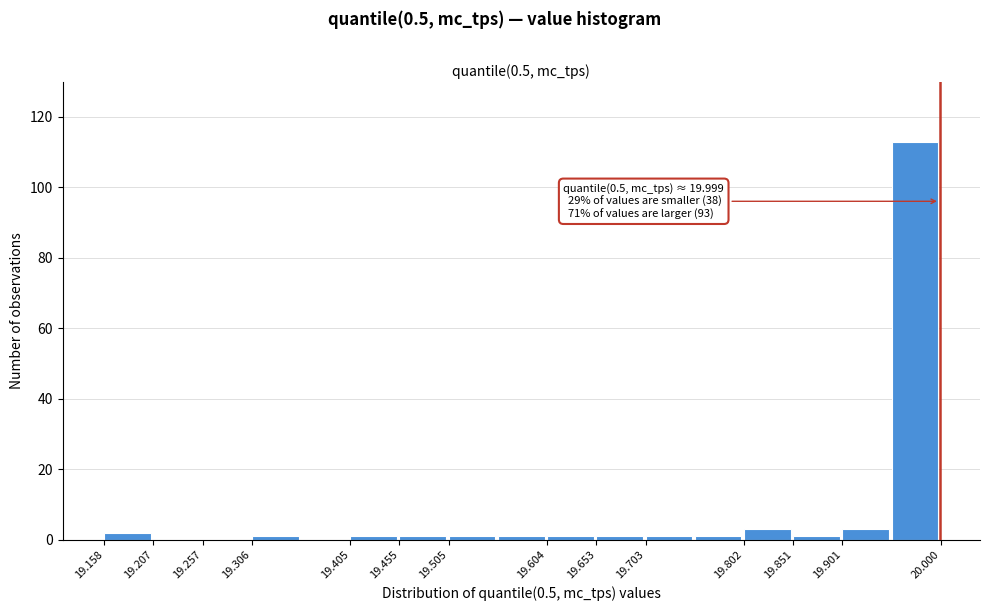

Which range on the x-axis has the tallest bar?

19.950 to 20.000